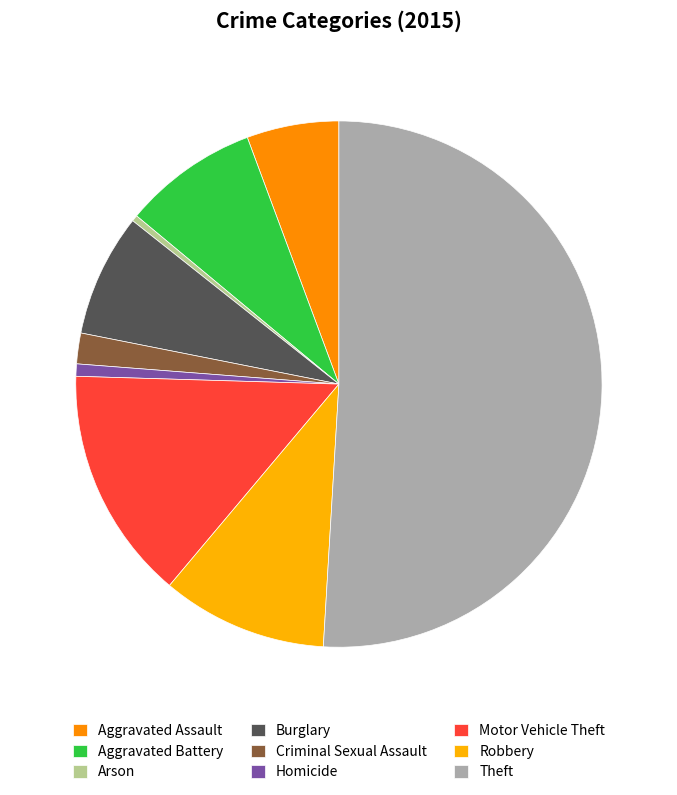

Rank the categories by value from highest to lowest.

Theft, Motor Vehicle Theft, Robbery, Aggravated Battery, Burglary, Aggravated Assault, Criminal Sexual Assault, Homicide, Arson